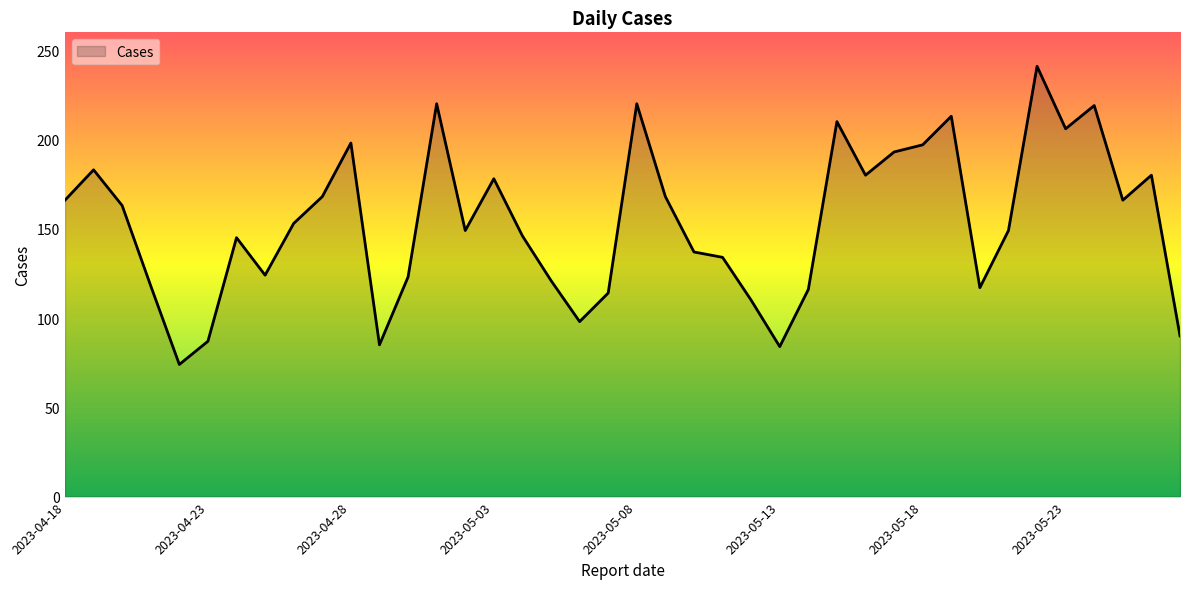

What is the greatest value displayed?

241